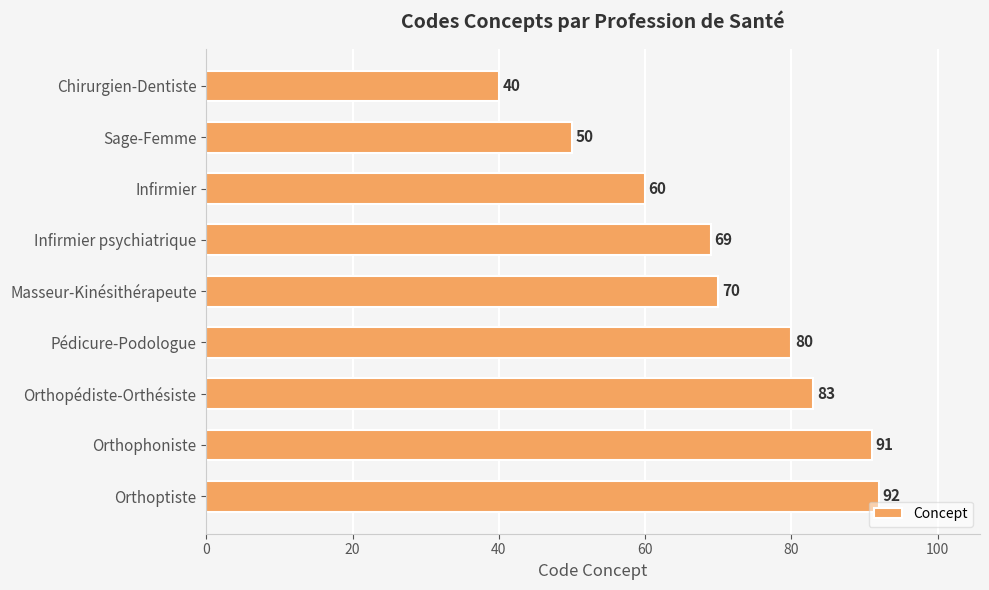

Is it true that the value at Orthopédiste-Orthésiste is 83?

True